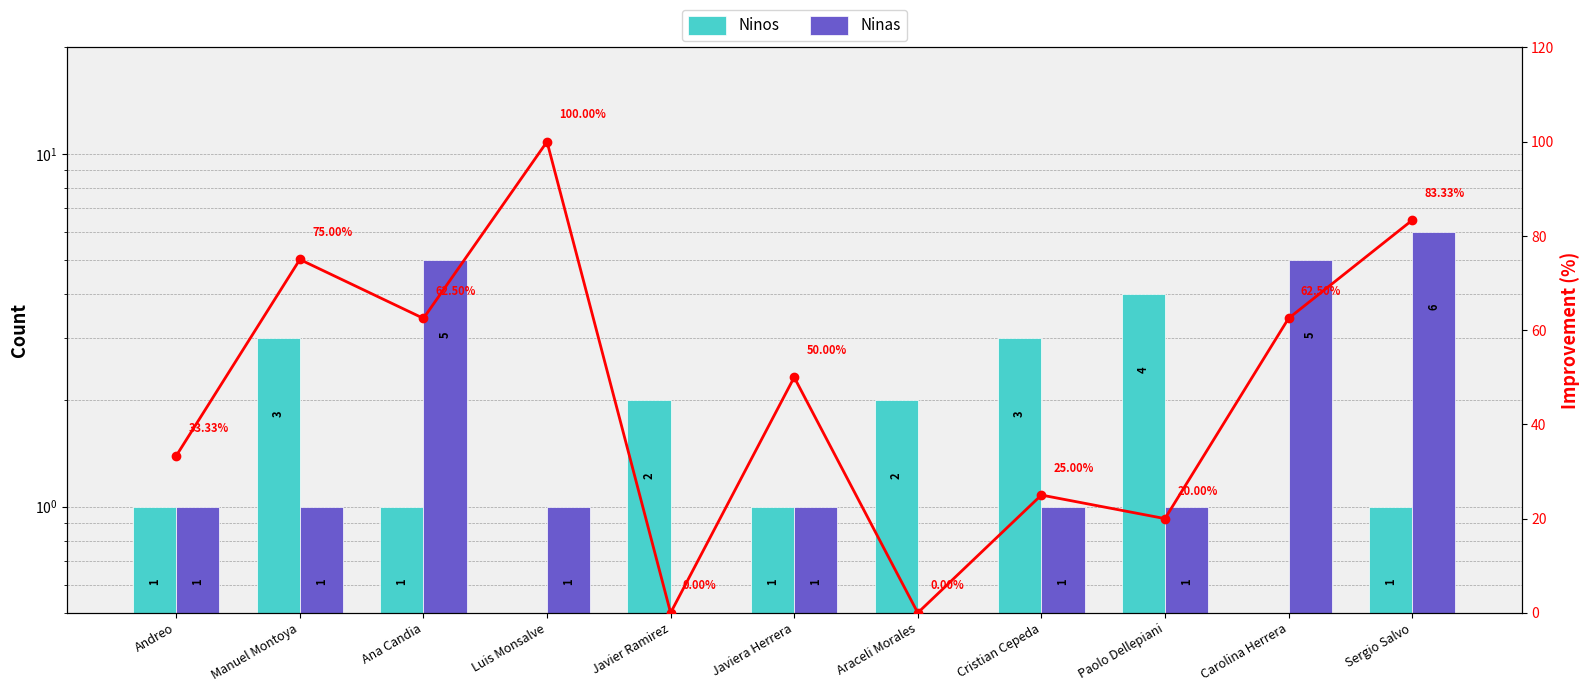

Reading left to right, transcribe all the data shown in this chart.

Ninos: Andreo=1	Manuel Montoya=3	Ana Candia=1	Luis Monsalve=0	Javier Ramirez=2	Javiera Herrera=1	Araceli Morales=2	Cristian Cepeda=3	Paolo Dellepiani=4	Carolina Herrera=0	Sergio Salvo=1
Ninas: Andreo=1	Manuel Montoya=1	Ana Candia=5	Luis Monsalve=1	Javier Ramirez=0	Javiera Herrera=1	Araceli Morales=0	Cristian Cepeda=1	Paolo Dellepiani=1	Carolina Herrera=5	Sergio Salvo=6